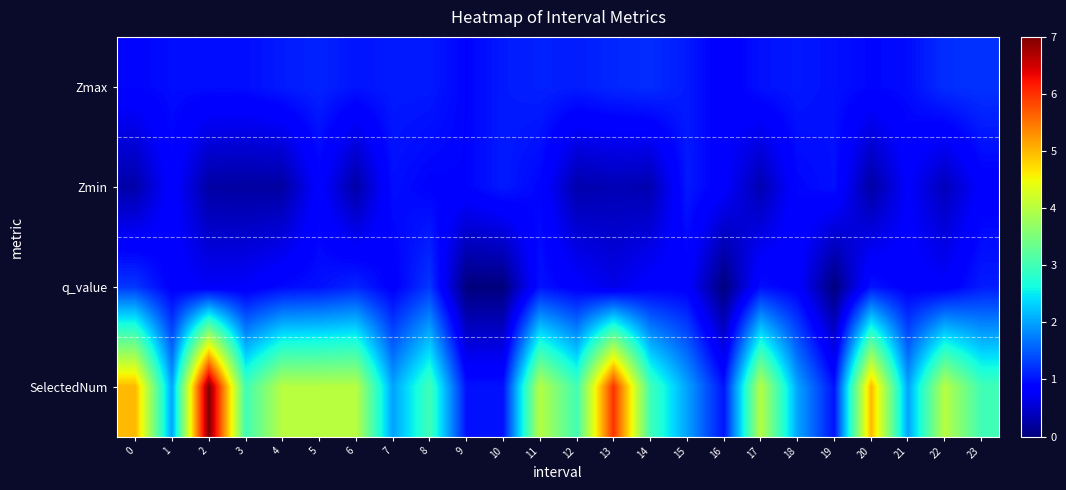

At which category is the sum across all series the highest?

2